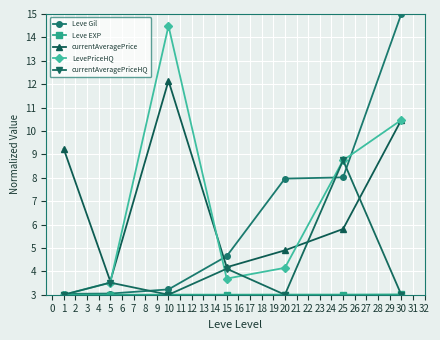

At which category is the sum across all series the highest?

30